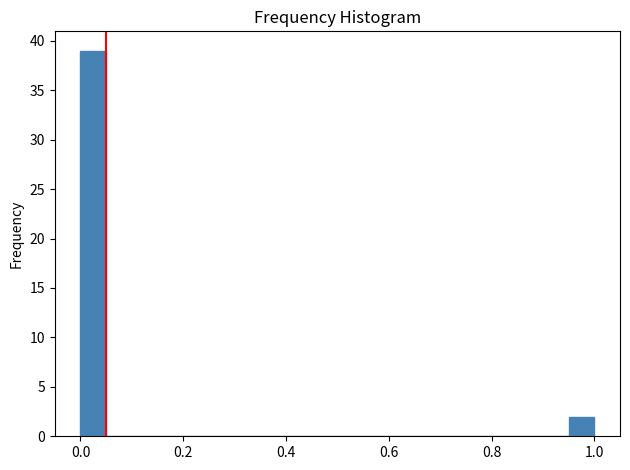

Around what value on the x-axis is the tallest bar? Give the approximate position of its centre, as read against the axis.

0.02